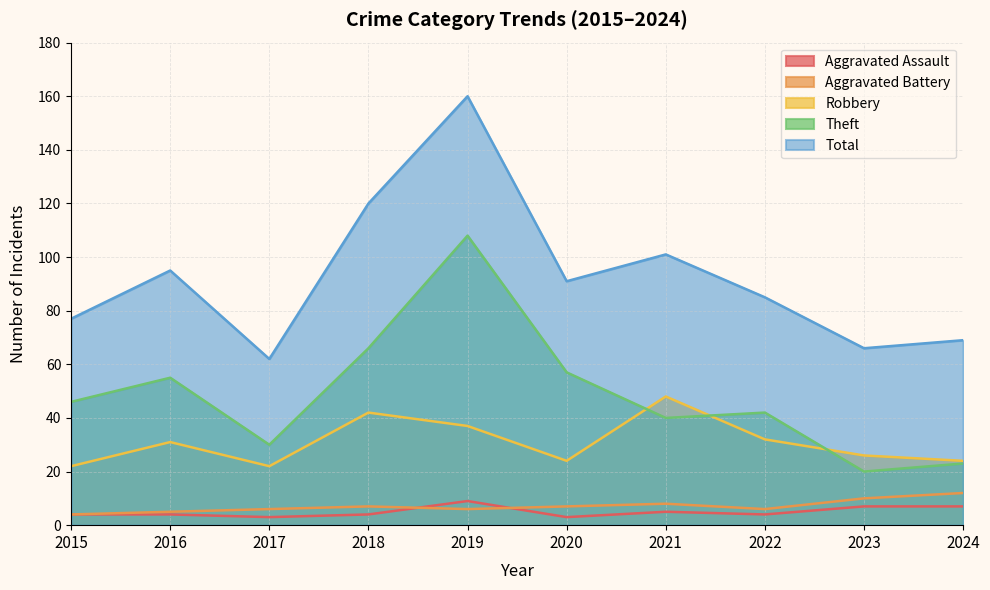

True or false: Aggravated Battery and Aggravated Assault cross at least once.

True